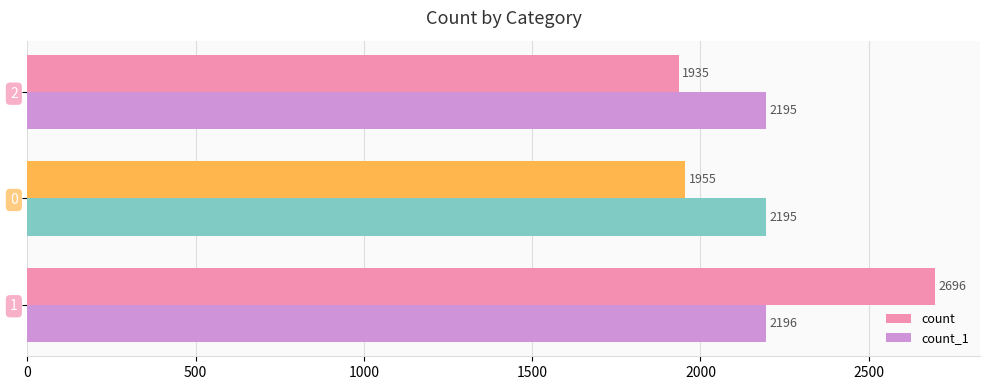

What is the maximum value shown in the chart?

2696